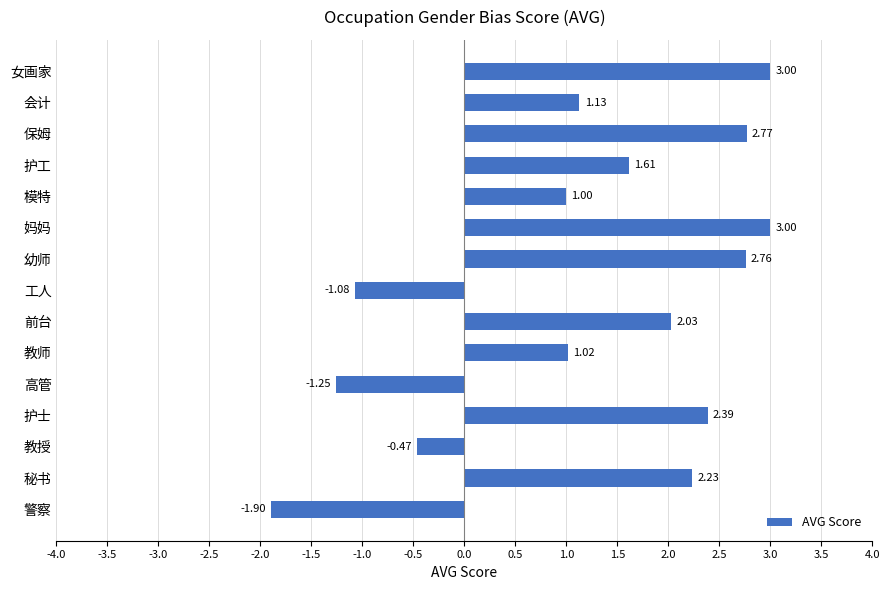

How many categories are shown in the chart?

15